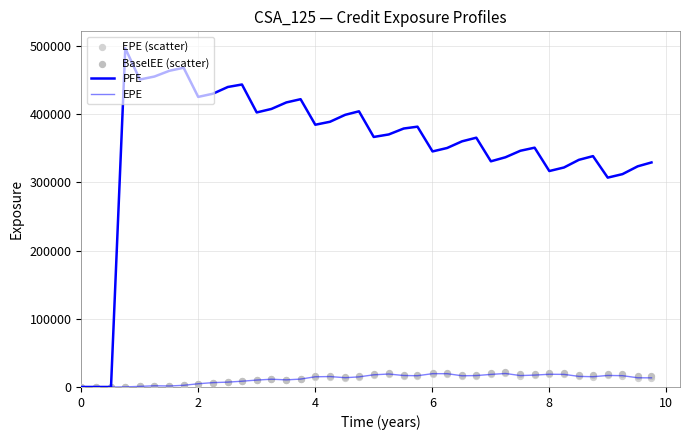

What are all the series names shown in the legend?

PFE, EPE, EPE (scatter), BaselEE (scatter)